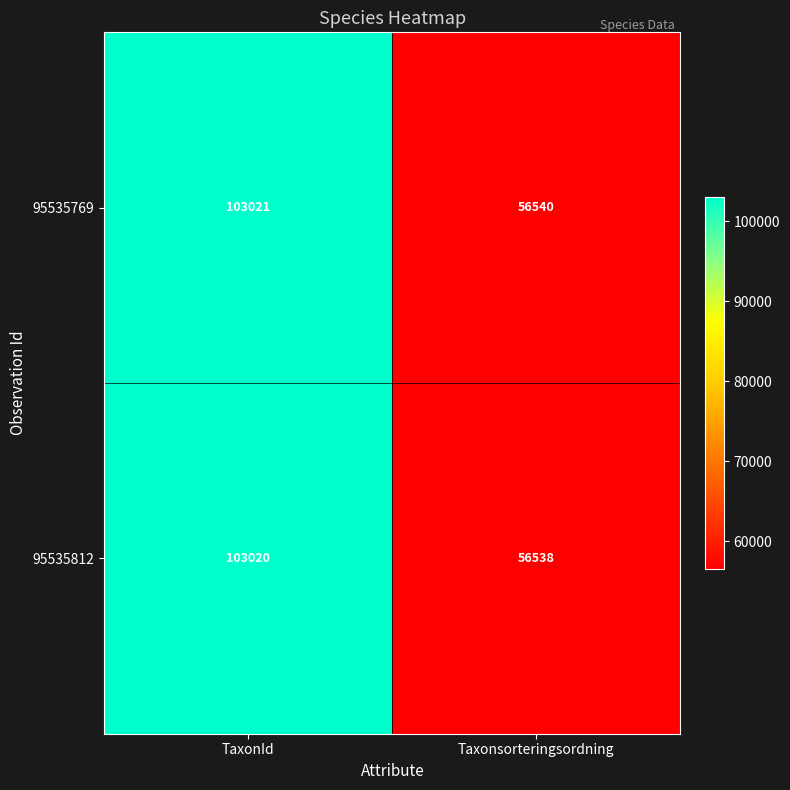

What is the difference between the 95535812 values at Taxonsorteringsordning and TaxonId?

46482